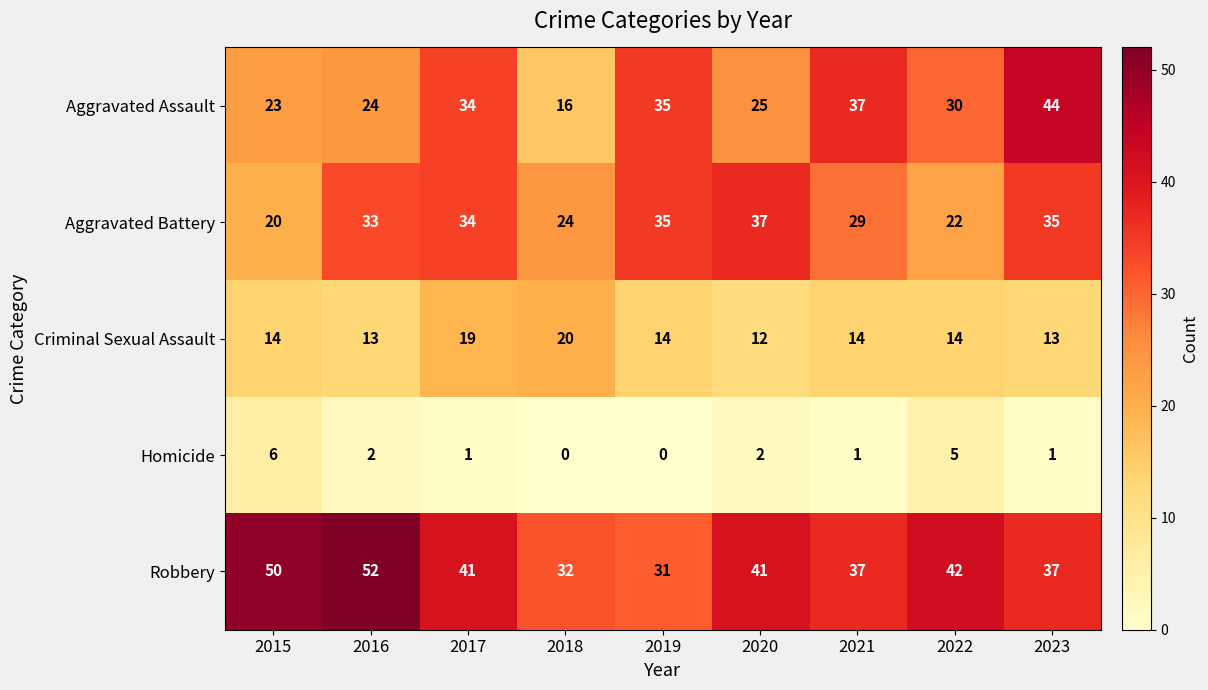

At 2020, list the series in order from largest to smallest.

Robbery, Aggravated Battery, Aggravated Assault, Criminal Sexual Assault, Homicide